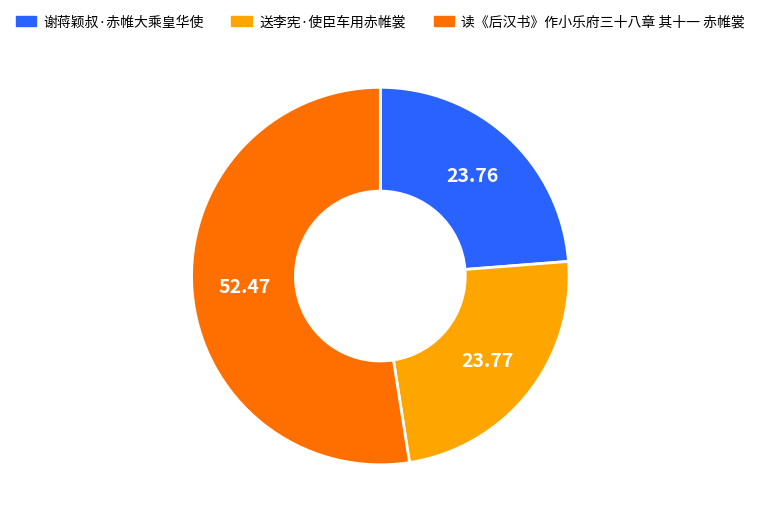

Does 谢蒋颖叔·赤帷大乘皇华使 represent more than half of the total?

No